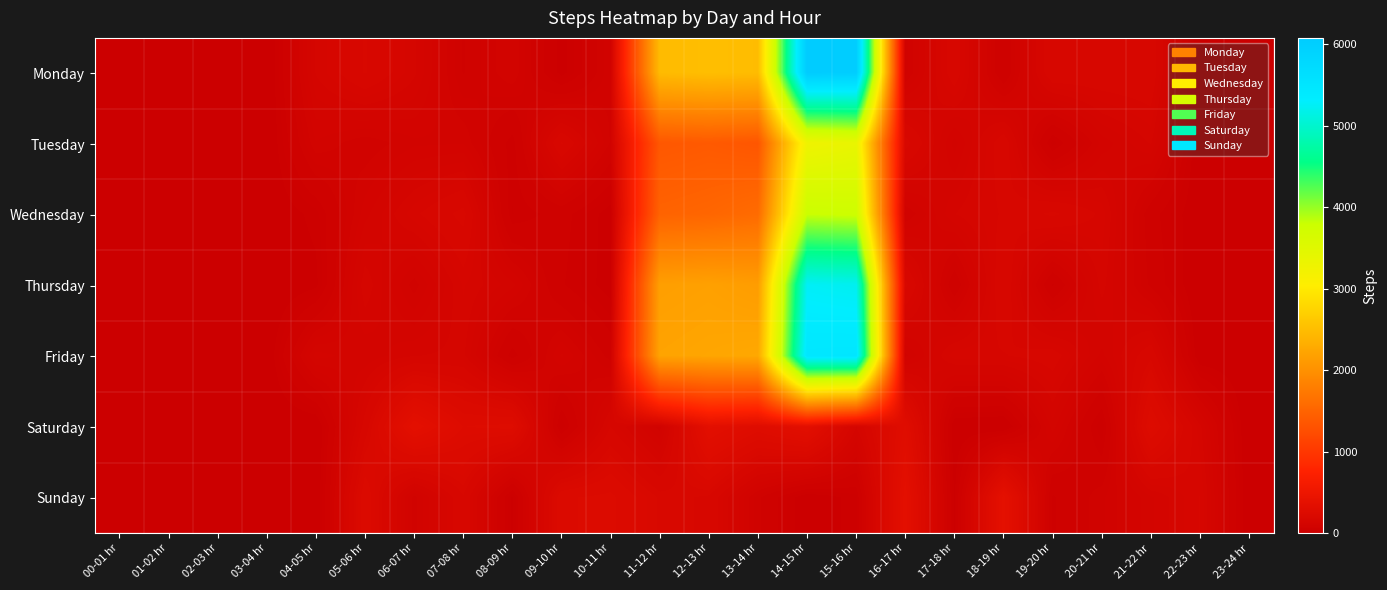

Reading right to left, transcribe all the data shown in this chart.

Monday: 23-24 hr=2	22-23 hr=2	21-22 hr=187	20-21 hr=186	19-20 hr=190	18-19 hr=49	17-18 hr=182	16-17 hr=78	15-16 hr=6037	14-15 hr=6079	13-14 hr=2491	12-13 hr=2514	11-12 hr=2473	10-11 hr=93	09-10 hr=15	08-09 hr=107	07-08 hr=70	06-07 hr=146	05-06 hr=192	04-05 hr=144	03-04 hr=0	02-03 hr=4	01-02 hr=0	00-01 hr=4
Tuesday: 23-24 hr=3	22-23 hr=2	21-22 hr=144	20-21 hr=111	19-20 hr=29	18-19 hr=183	17-18 hr=101	16-17 hr=200	15-16 hr=3362	14-15 hr=3272	13-14 hr=1347	12-13 hr=1388	11-12 hr=1362	10-11 hr=93	09-10 hr=193	08-09 hr=39	07-08 hr=106	06-07 hr=104	05-06 hr=85	04-05 hr=106	03-04 hr=1	02-03 hr=5	01-02 hr=4	00-01 hr=3
Wednesday: 23-24 hr=3	22-23 hr=5	21-22 hr=57	20-21 hr=162	19-20 hr=195	18-19 hr=169	17-18 hr=142	16-17 hr=82	15-16 hr=3762	14-15 hr=3798	13-14 hr=1586	12-13 hr=1520	11-12 hr=1489	10-11 hr=13	09-10 hr=57	08-09 hr=35	07-08 hr=198	06-07 hr=162	05-06 hr=114	04-05 hr=30	03-04 hr=5	02-03 hr=1	01-02 hr=1	00-01 hr=2
Thursday: 23-24 hr=2	22-23 hr=2	21-22 hr=66	20-21 hr=149	19-20 hr=45	18-19 hr=189	17-18 hr=53	16-17 hr=197	15-16 hr=5220	14-15 hr=5264	13-14 hr=2139	12-13 hr=2184	11-12 hr=2163	10-11 hr=13	09-10 hr=50	08-09 hr=123	07-08 hr=156	06-07 hr=88	05-06 hr=153	04-05 hr=18	03-04 hr=1	02-03 hr=1	01-02 hr=3	00-01 hr=2
Friday: 23-24 hr=4	22-23 hr=5	21-22 hr=185	20-21 hr=115	19-20 hr=178	18-19 hr=165	17-18 hr=162	16-17 hr=91	15-16 hr=5484	14-15 hr=5469	13-14 hr=2261	12-13 hr=2235	11-12 hr=2211	10-11 hr=64	09-10 hr=121	08-09 hr=38	07-08 hr=146	06-07 hr=142	05-06 hr=121	04-05 hr=137	03-04 hr=4	02-03 hr=2	01-02 hr=1	00-01 hr=1
Saturday: 23-24 hr=0	22-23 hr=146	21-22 hr=275	20-21 hr=24	19-20 hr=125	18-19 hr=0	17-18 hr=6	16-17 hr=300	15-16 hr=143	14-15 hr=347	13-14 hr=289	12-13 hr=351	11-12 hr=87	10-11 hr=166	09-10 hr=24	08-09 hr=281	07-08 hr=273	06-07 hr=363	05-06 hr=176	04-05 hr=1	03-04 hr=2	02-03 hr=5	01-02 hr=1	00-01 hr=0
Sunday: 23-24 hr=4	22-23 hr=167	21-22 hr=128	20-21 hr=80	19-20 hr=45	18-19 hr=379	17-18 hr=21	16-17 hr=358	15-16 hr=31	14-15 hr=8	13-14 hr=75	12-13 hr=186	11-12 hr=199	10-11 hr=256	09-10 hr=246	08-09 hr=21	07-08 hr=188	06-07 hr=88	05-06 hr=246	04-05 hr=3	03-04 hr=0	02-03 hr=5	01-02 hr=2	00-01 hr=0